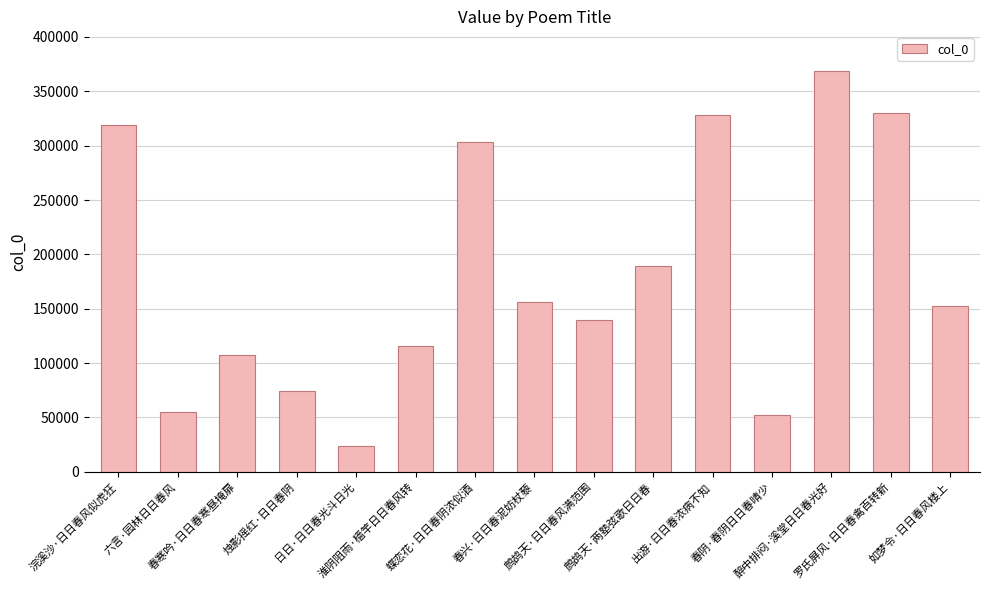

Between 罗氏屏风·日日春禽百转新 and 鹧鸪天·日日春风满范围, which is larger?

罗氏屏风·日日春禽百转新